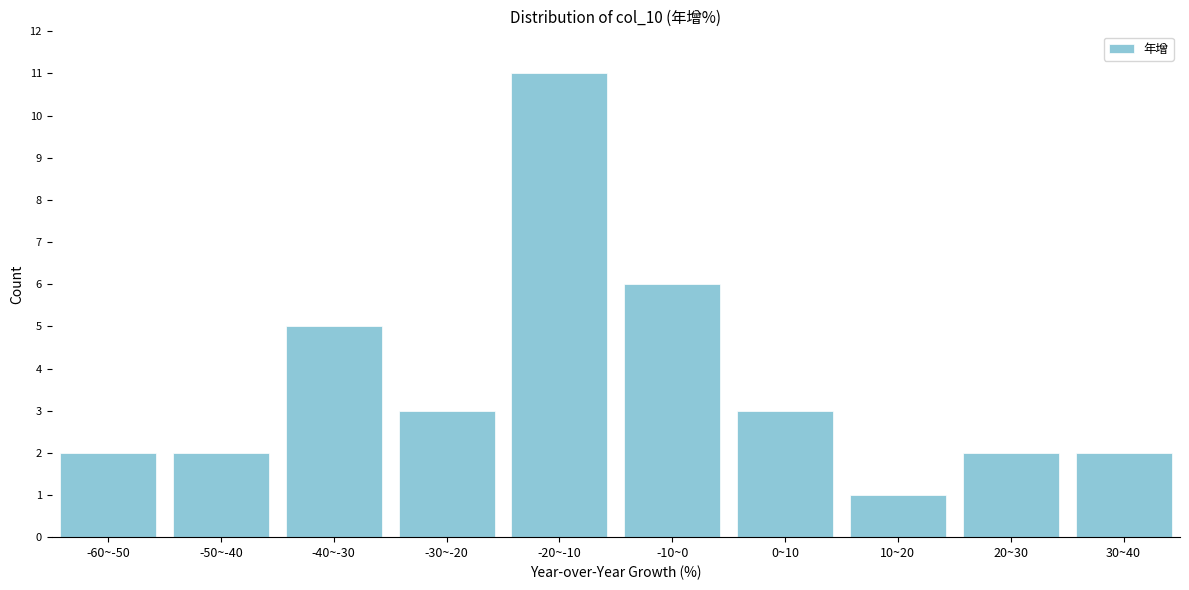

Reading left to right, transcribe all the data shown in this chart.

2	2	5	3	11	6	3	1	2	2